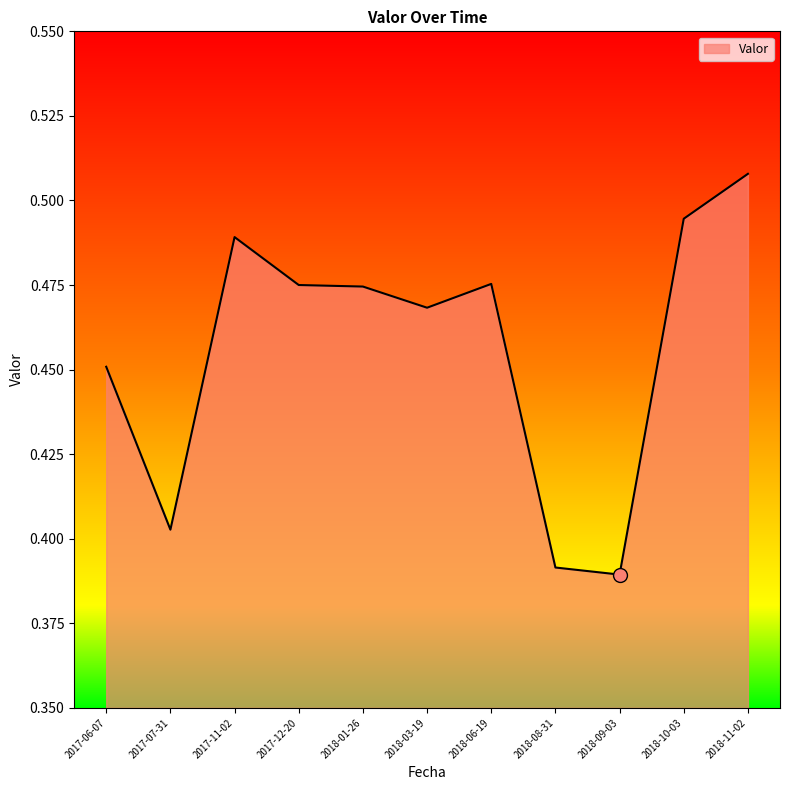

Which label corresponds to the largest value in the chart?

2018-11-02